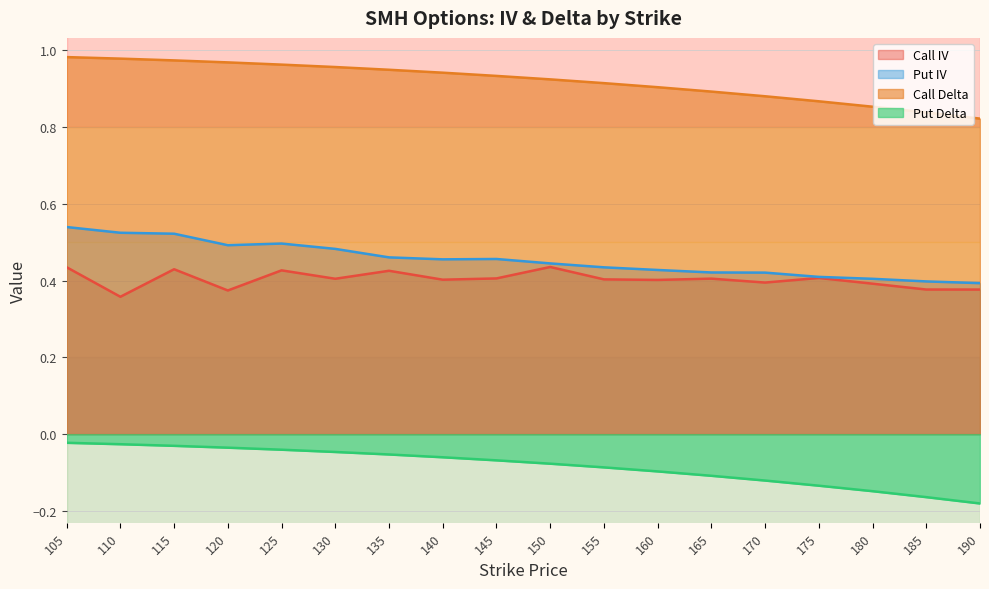

What is the difference between the maximum and second lowest values in the Call IV series?

0.1